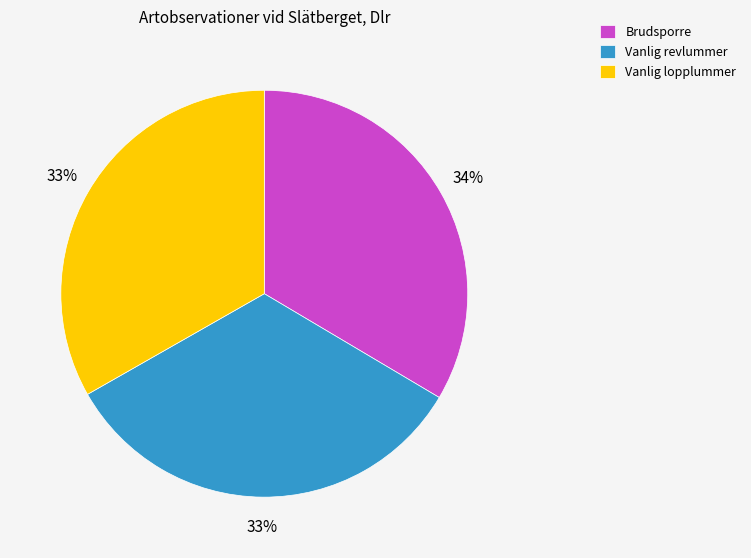

True or false: Vanlig revlummer accounts for 33% of the total.

True